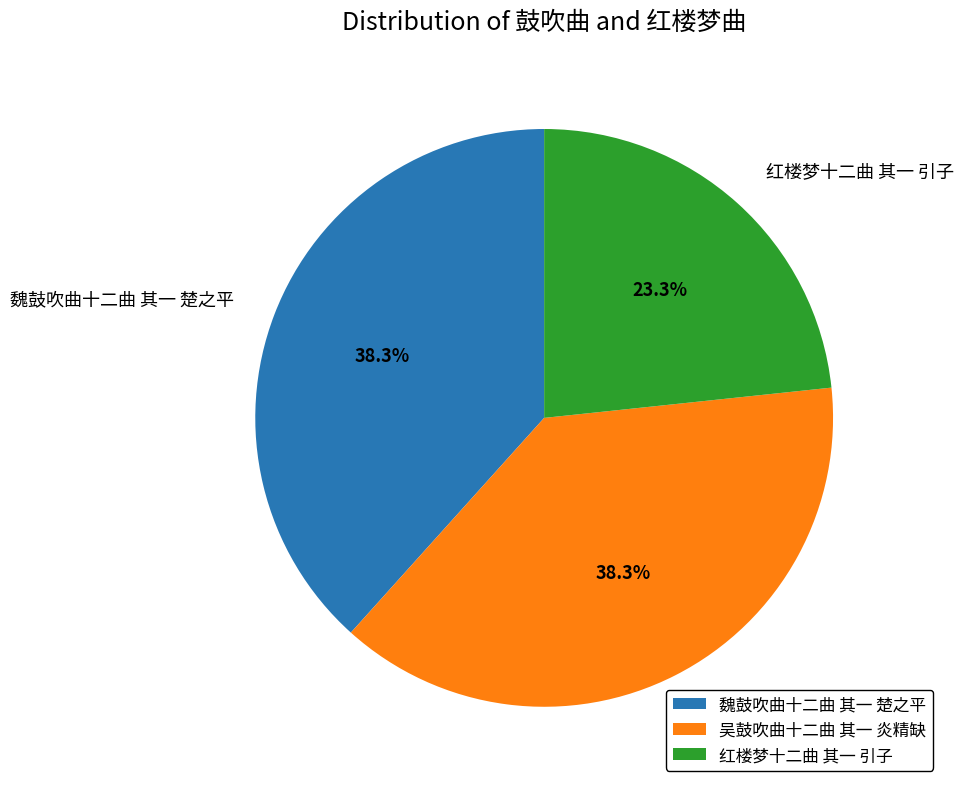

To the nearest percent, what is the average slice percentage?

33%